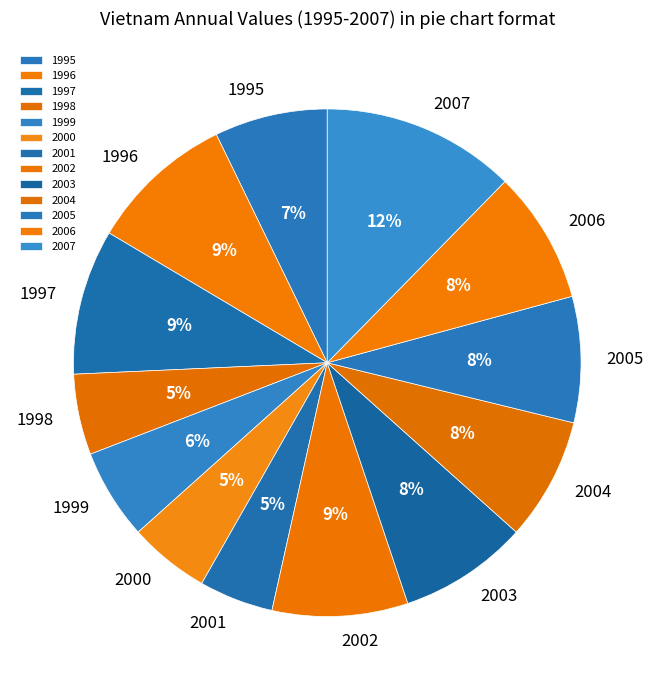

Is the sum of 2007 and 2001 greater than half?

No